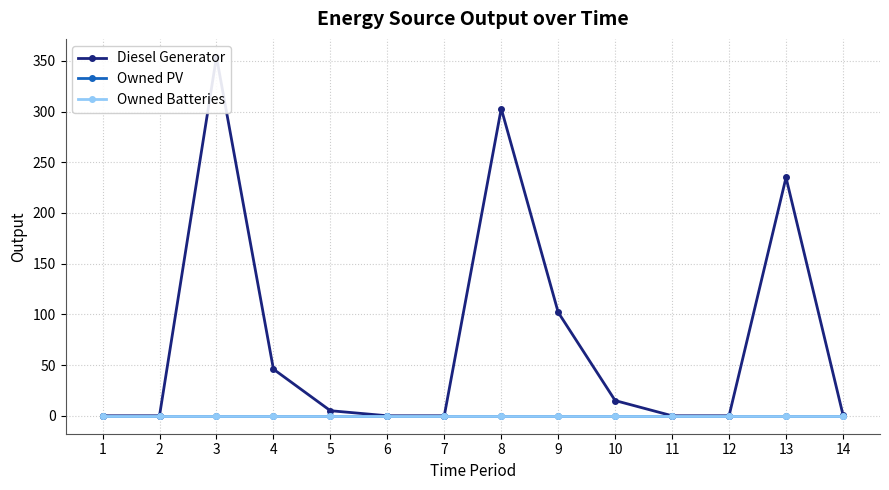

True or false: Owned Batteries and Owned PV intersect in this chart.

False